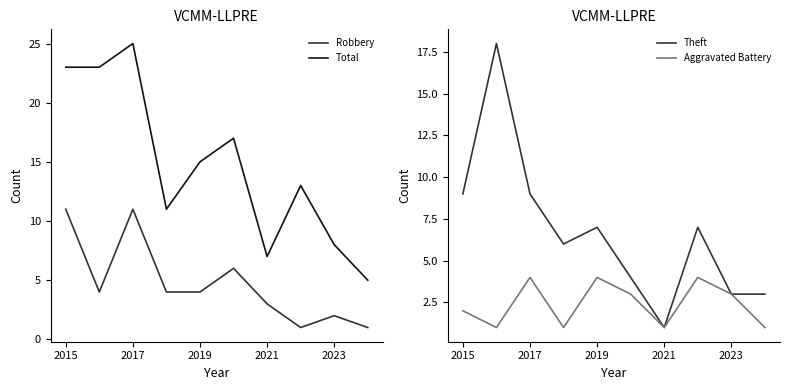

True or false: Theft and Aggravated Battery cross at least once.

False